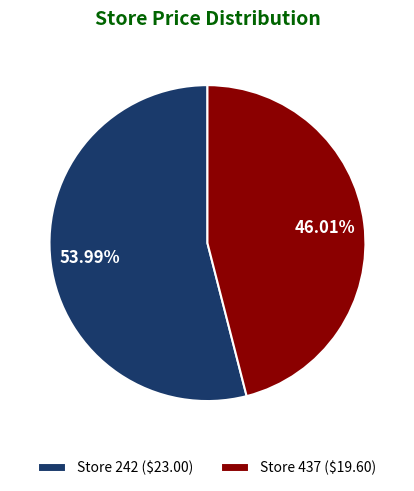

To the nearest percent, what is the difference between the largest and smallest slice percentages?

8%